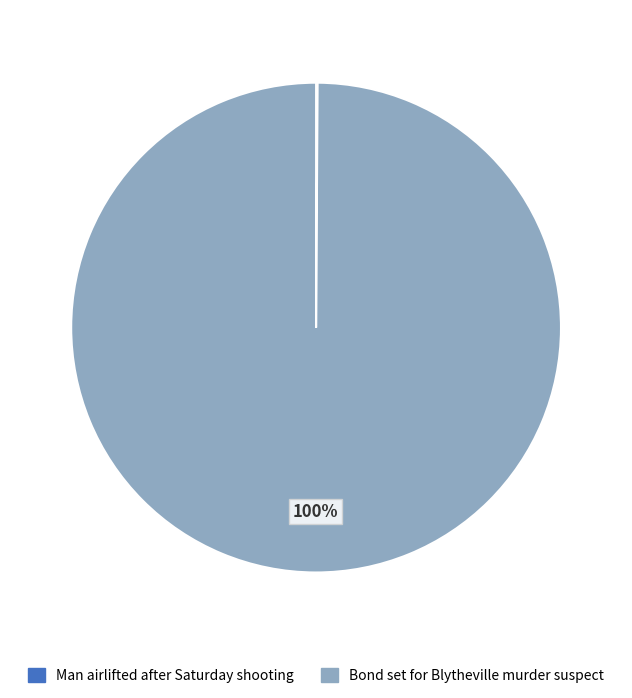

To the nearest percent, what is the average slice percentage?

50%